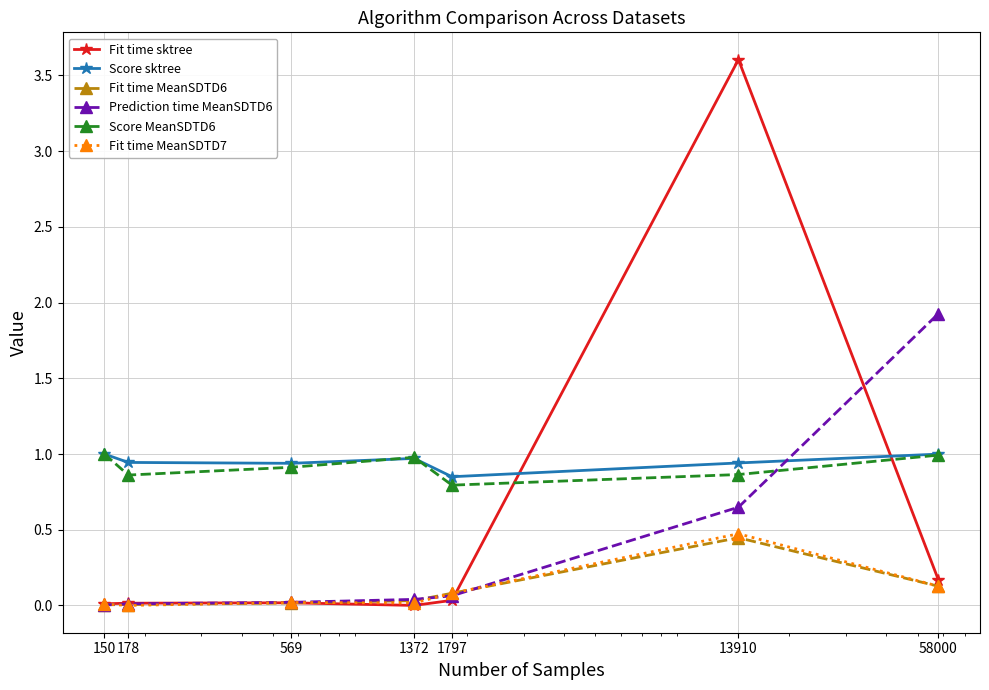

What is the difference between the second highest and minimum values in the Fit time MeanSDTD7 series?

0.1